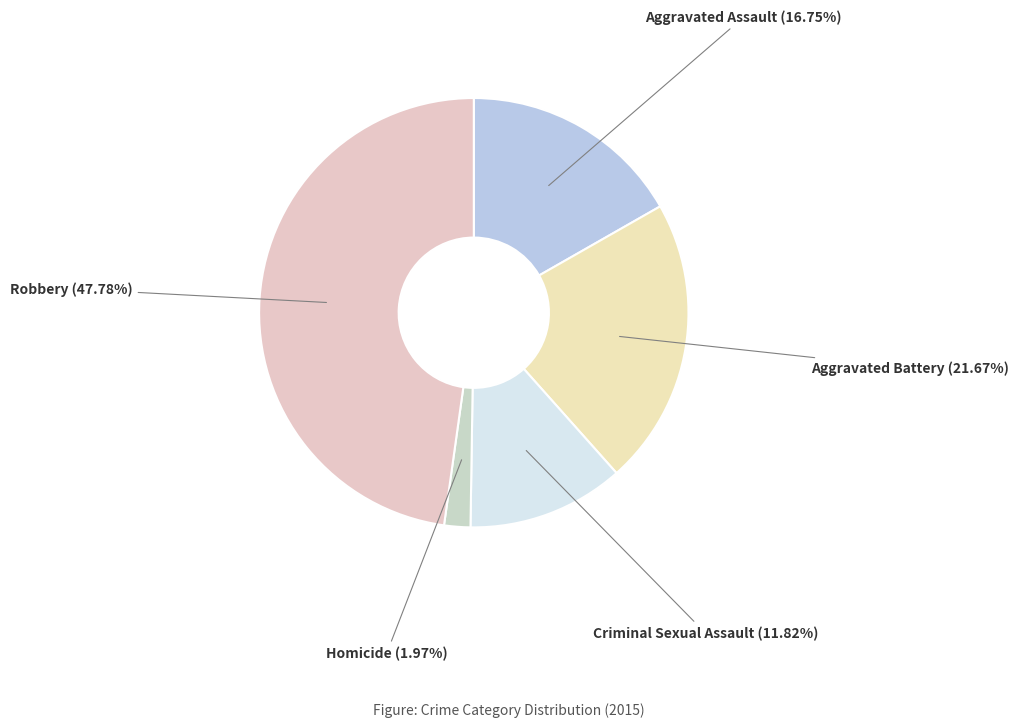

What percentage is NOT represented by Criminal Sexual Assault?

88.2%